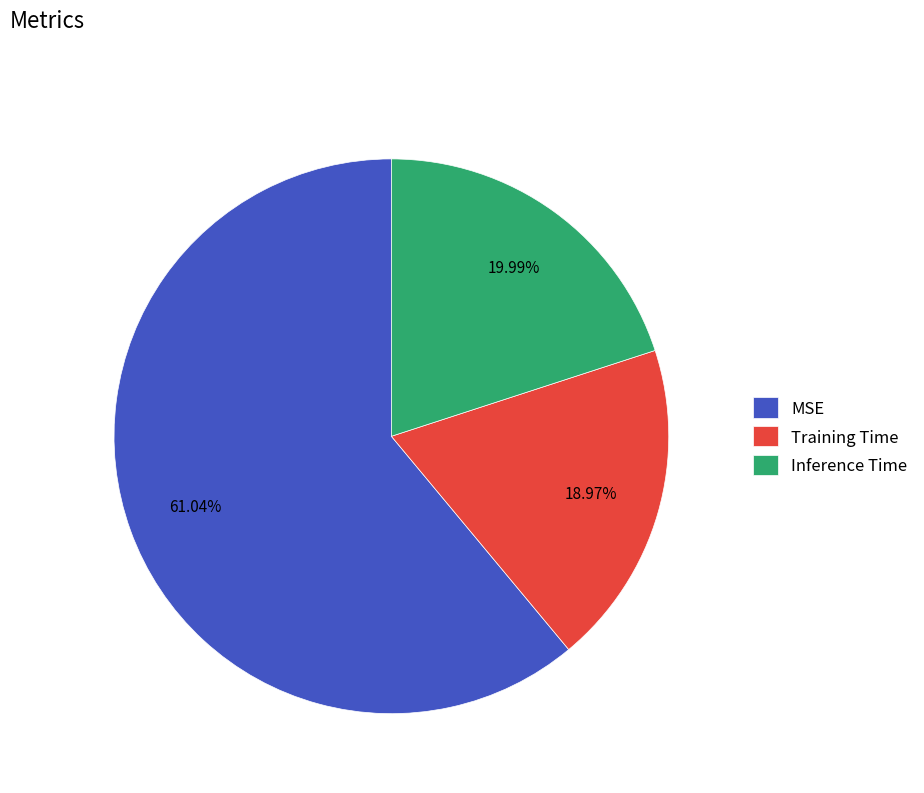

Rank the categories by value from highest to lowest.

MSE, Inference Time, Training Time